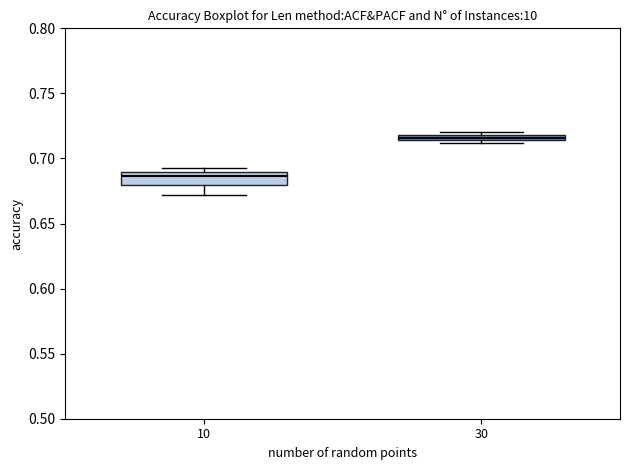

Which box has the highest median line?

30